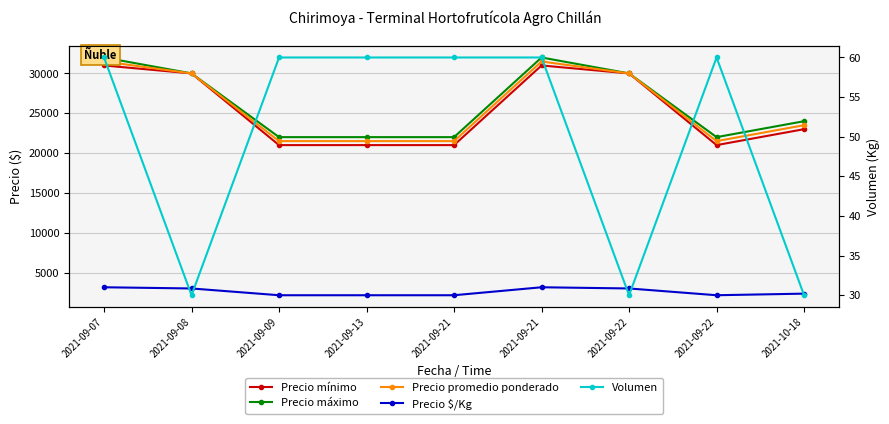

Which series has the widest spread of values?

Precio mínimo